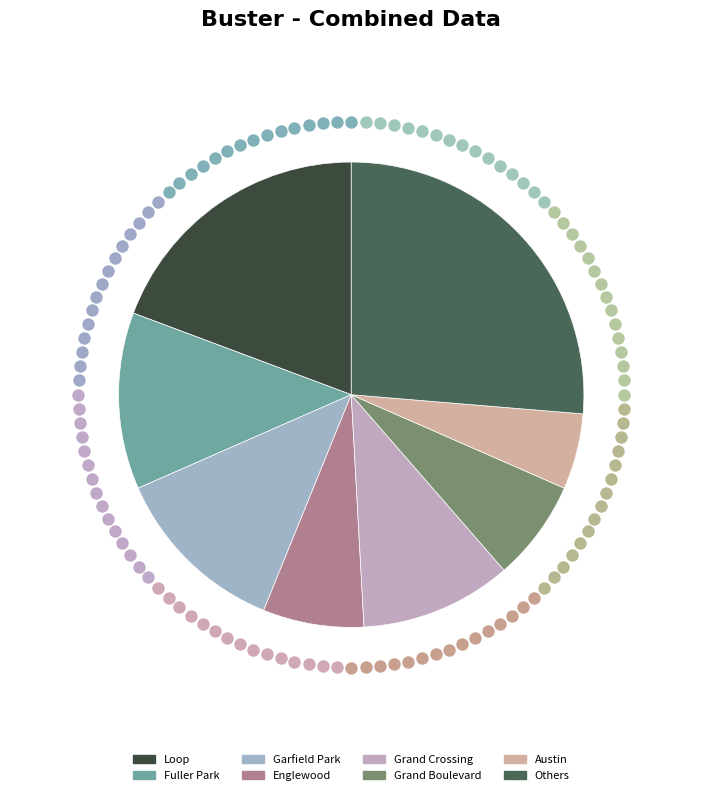

To the nearest percent, what percentage of the pie is Garfield Park?

11%